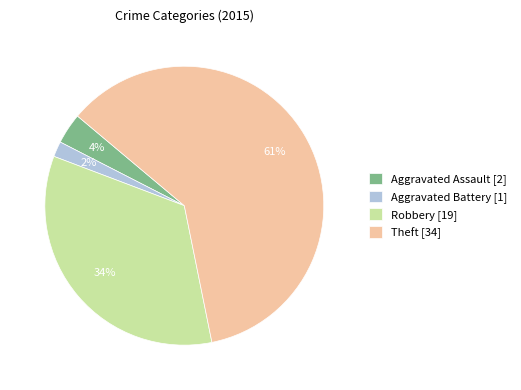

Between Theft [34] and Aggravated Battery [1], which is larger?

Theft [34]